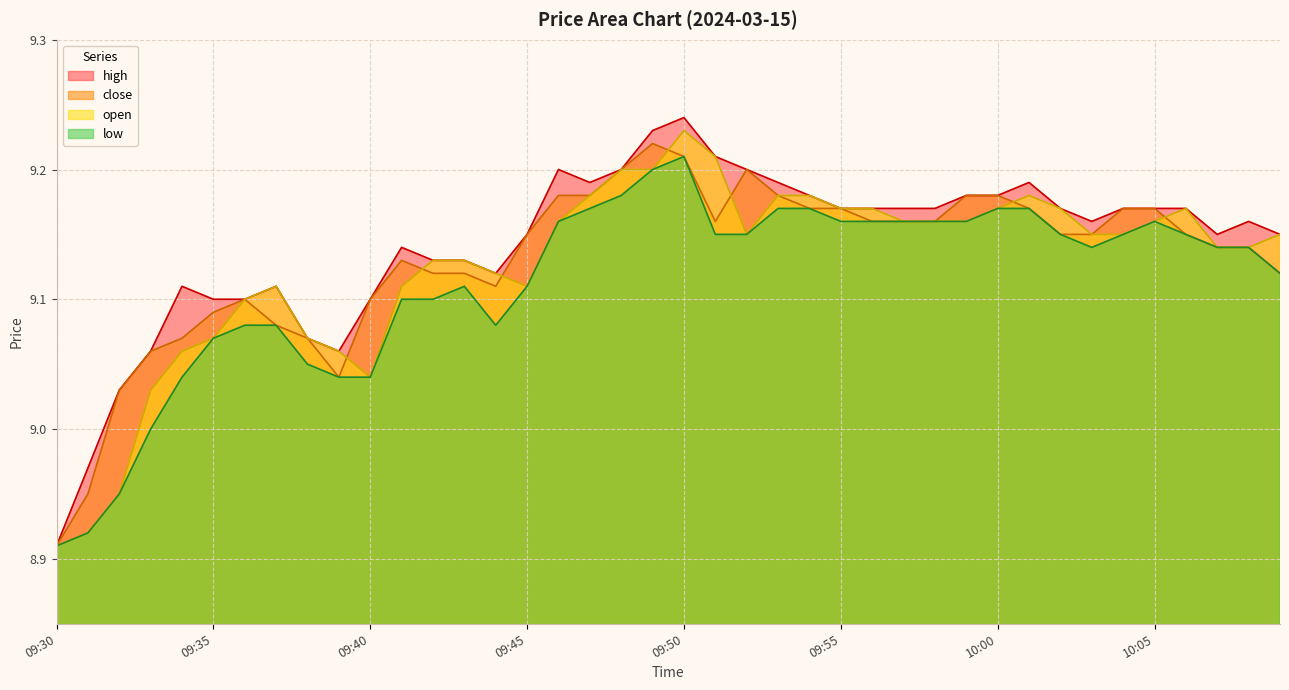

Where does the low series first go above 9?

09:34